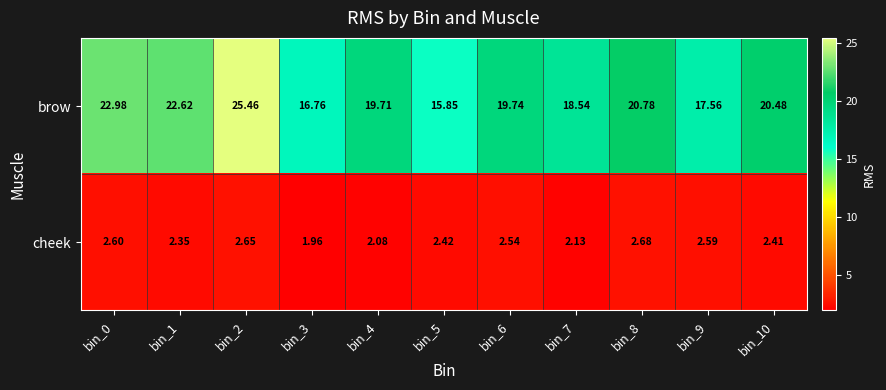

Which category has the lowest value across all series?

bin_3